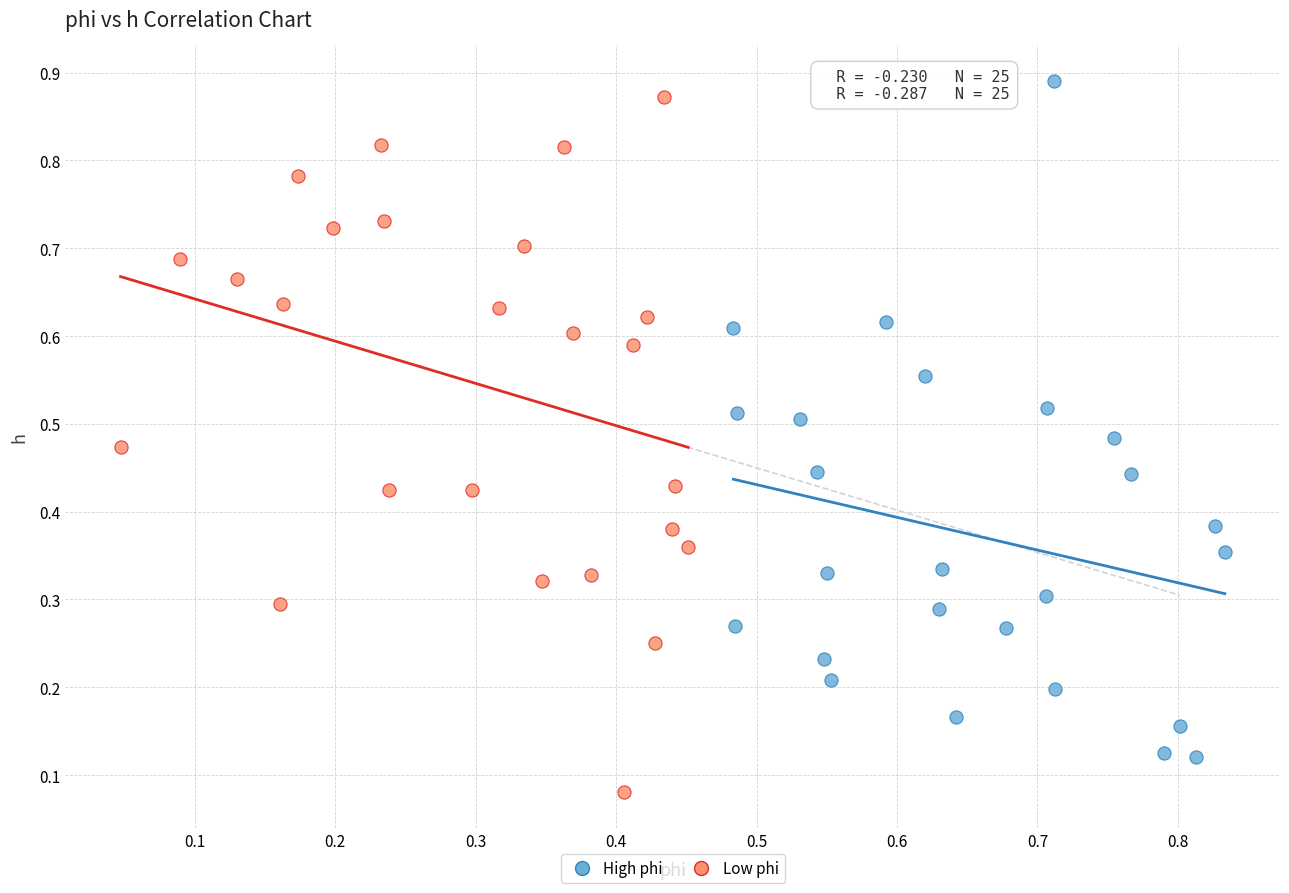

Which series reaches the minimum Y coordinate?

Low phi